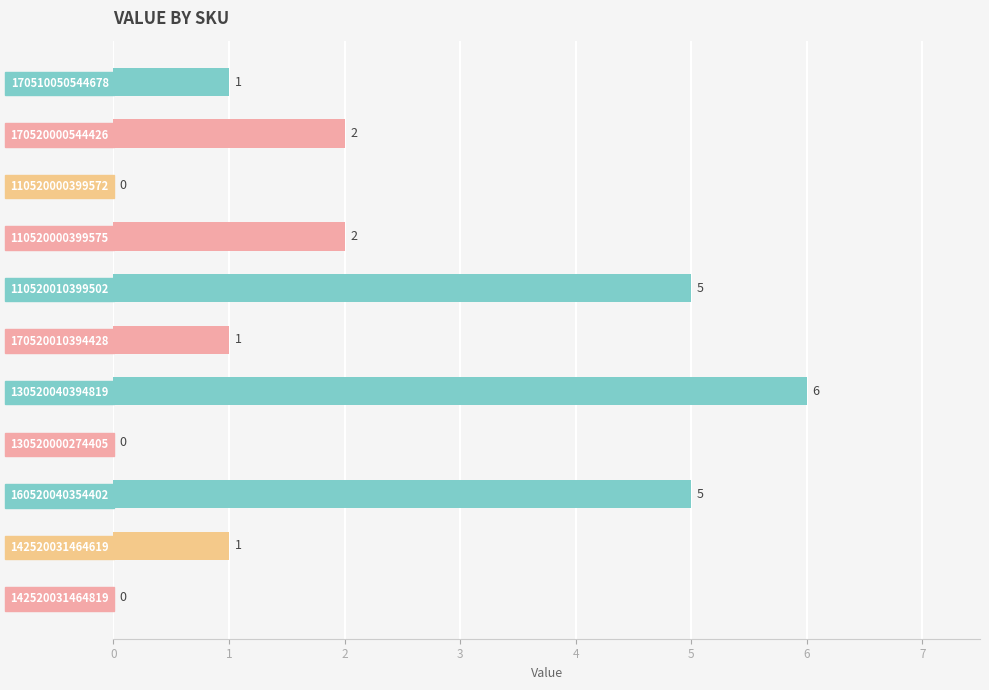

How many series are shown in this chart?

1